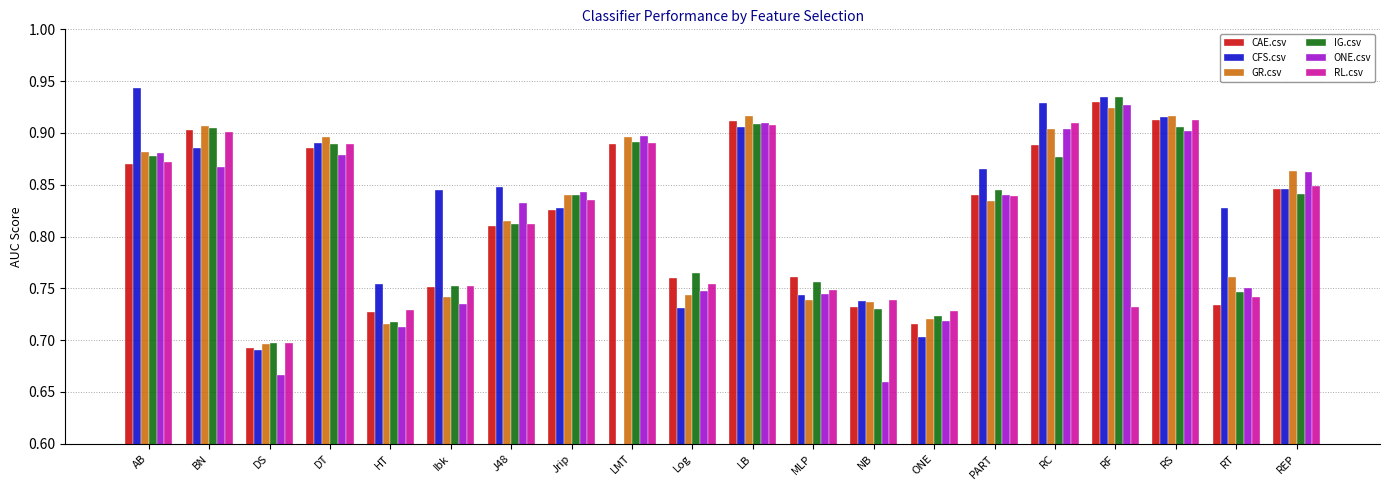

How many GR.csv values are between 0 and 1?

20